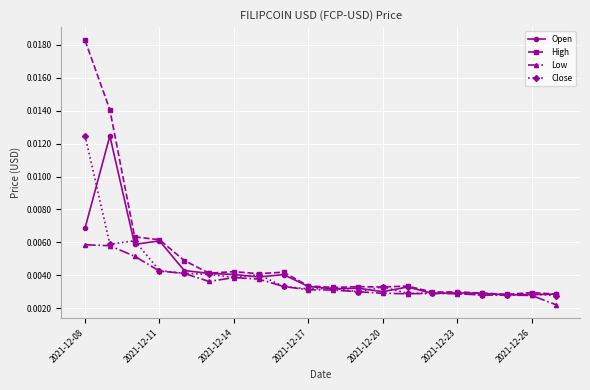

Which series has the largest total across all categories?

High